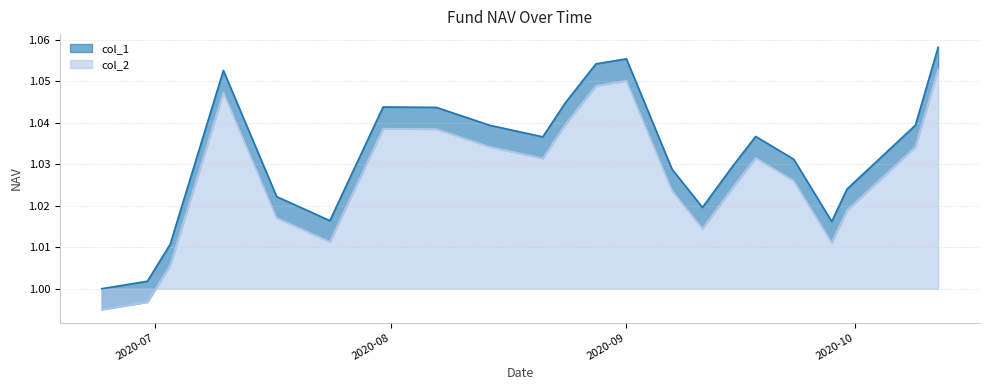

Between 2020-06-24 and 2020-08-07, which series saw the biggest shift?

col_2